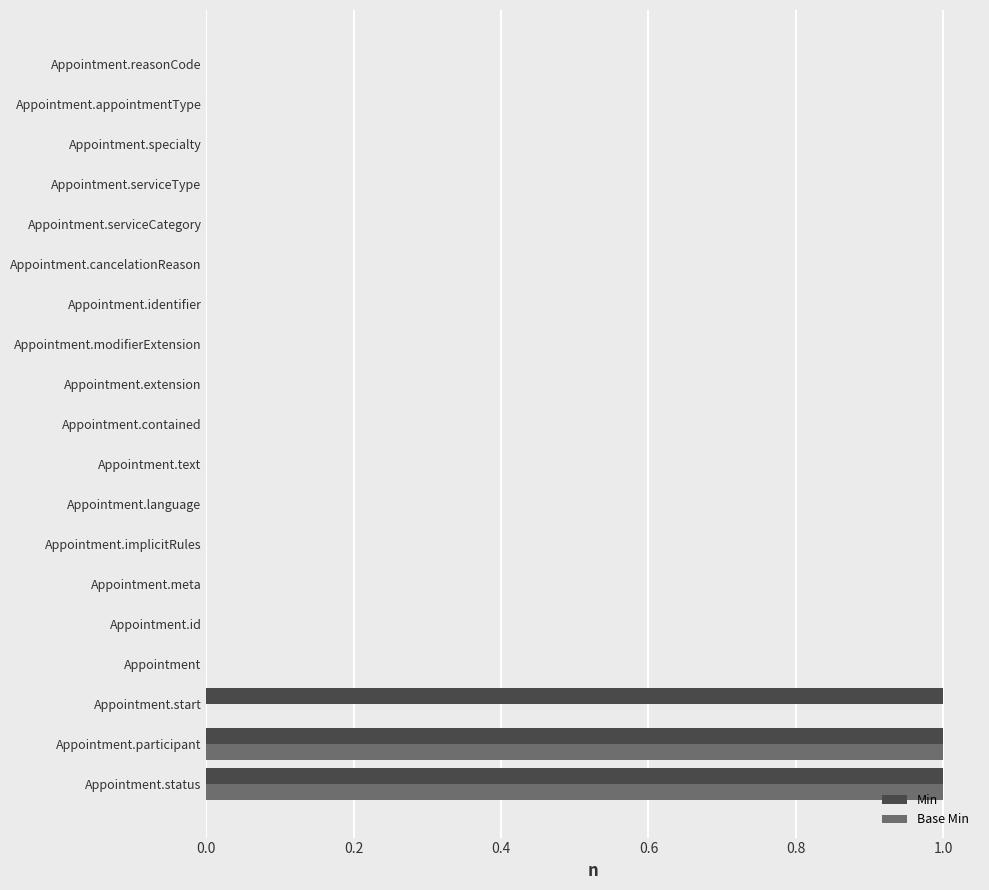

The Base Min series shows 0 at Appointment.language. True or false?

True